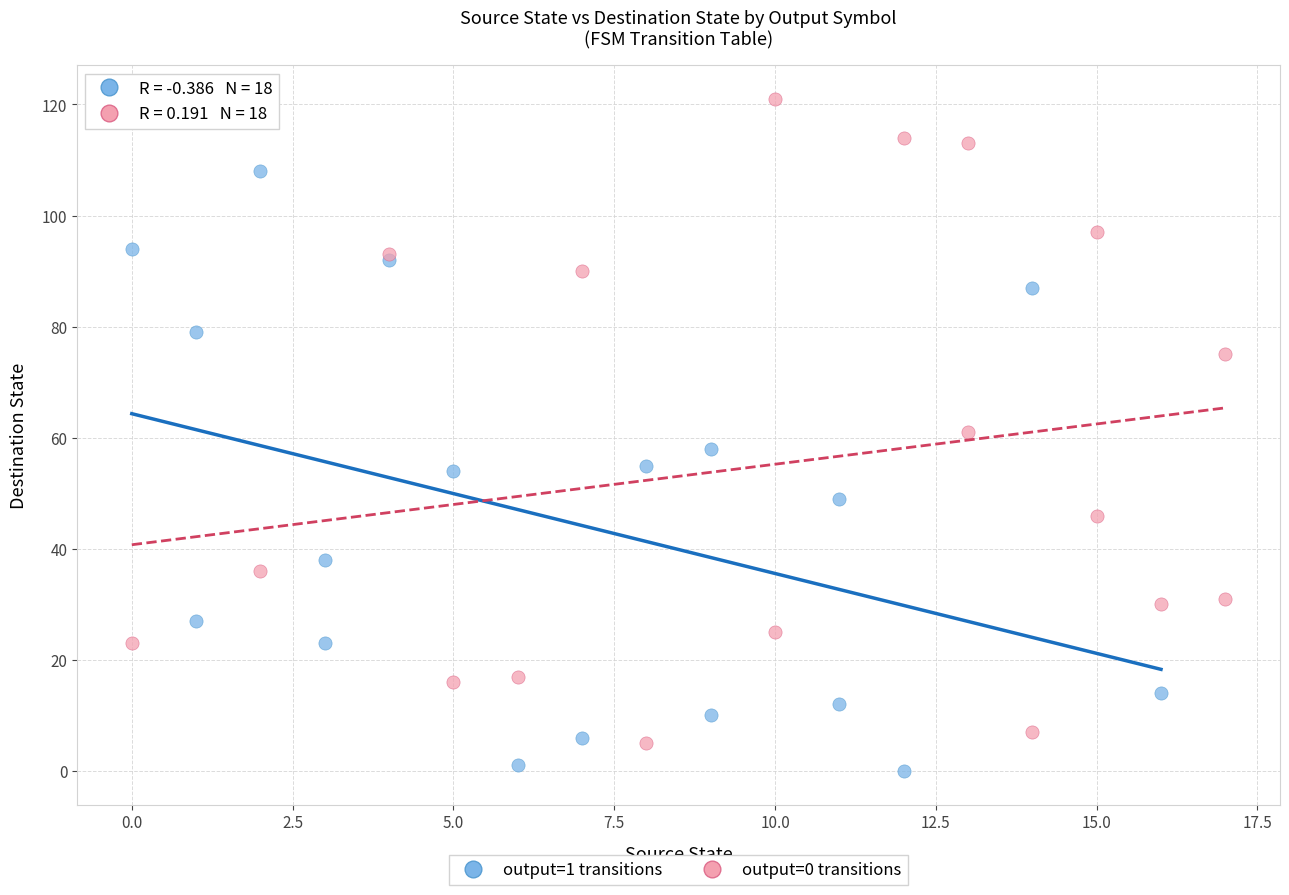

Which series reaches the maximum Y coordinate?

output=0 transitions